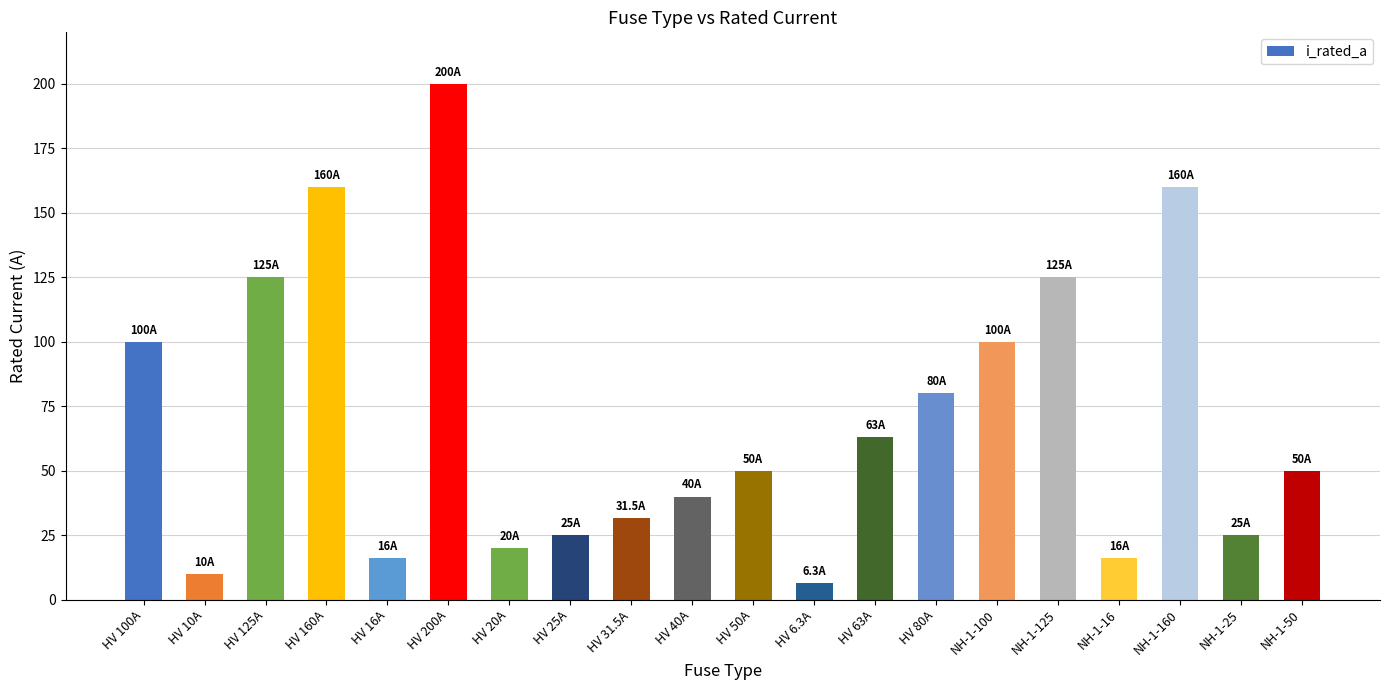

At which category does the chart reach its minimum across all series?

HV 6.3A